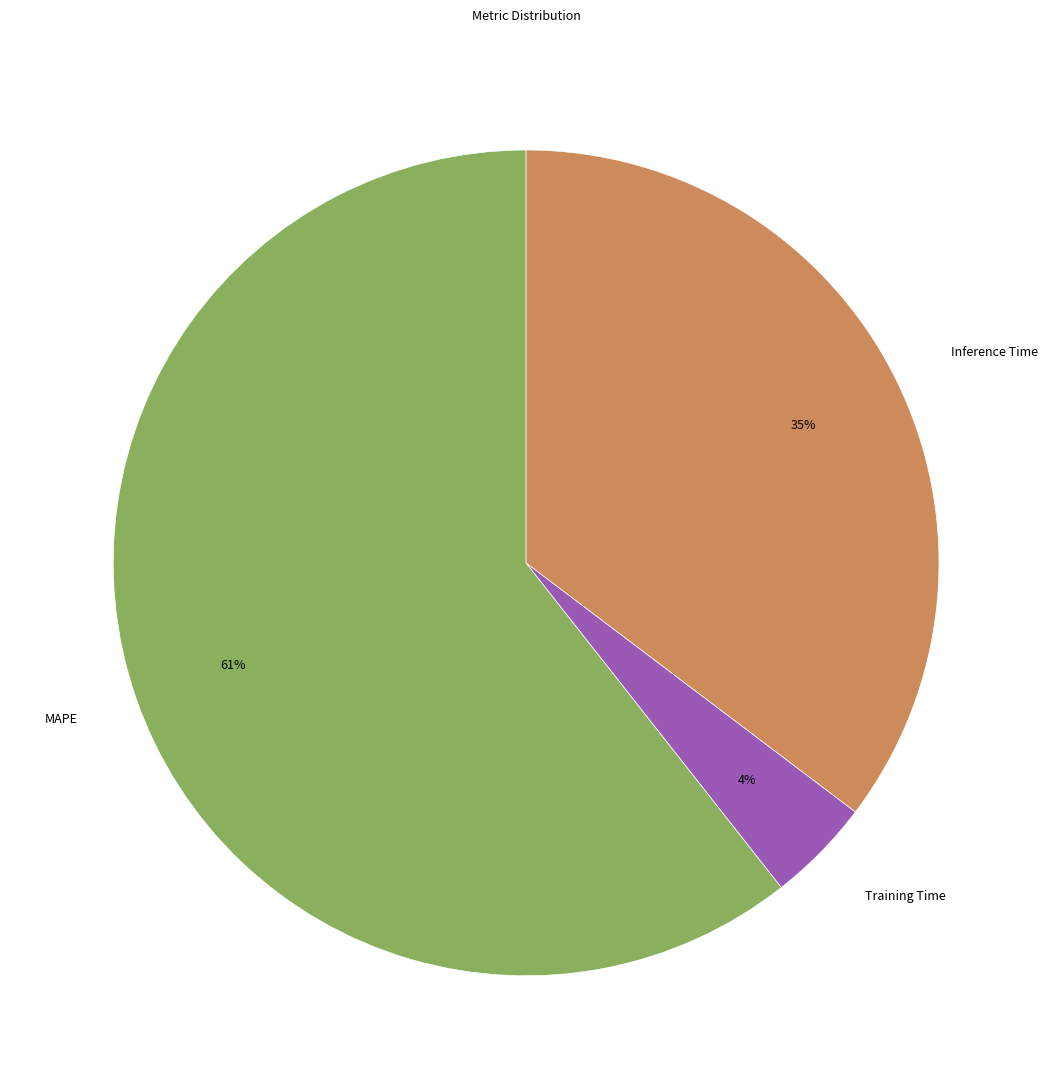

To the nearest percent, what is the combined percentage of Training Time and Inference Time?

39%